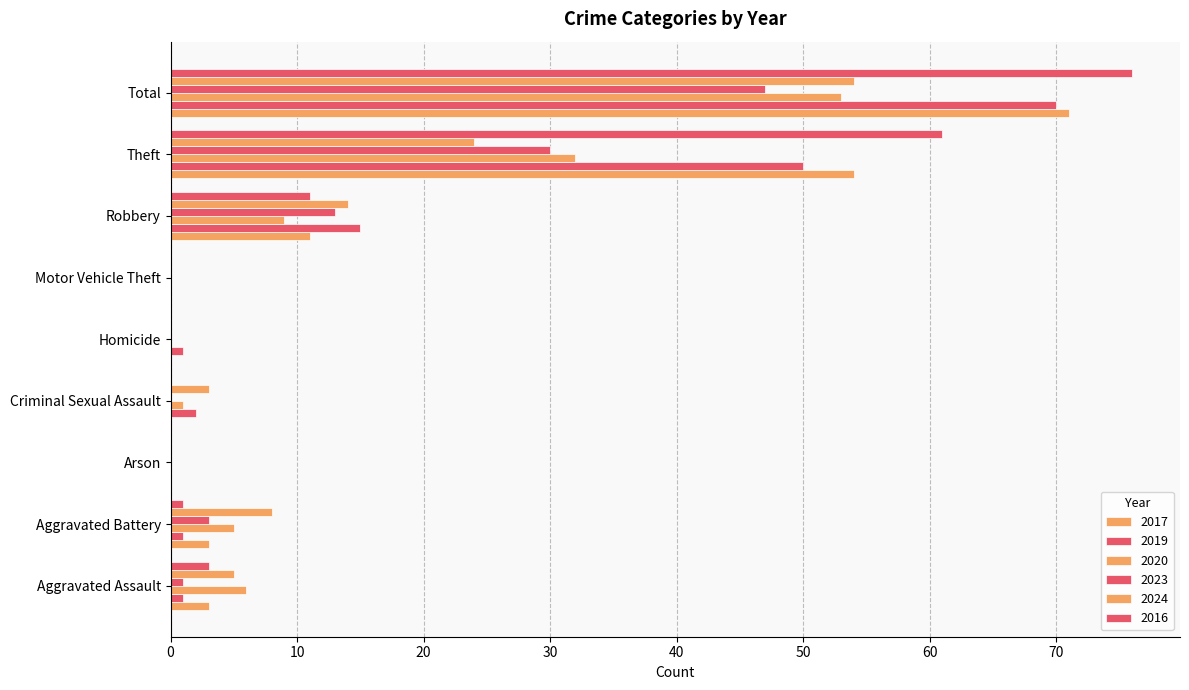

Reading left to right, extract all data points from this chart.

2017: 3	3	0	0	0	0	11	54	71
2019: 1	1	0	2	1	0	15	50	70
2020: 6	5	0	1	0	0	9	32	53
2023: 1	3	0	0	0	0	13	30	47
2024: 5	8	0	3	0	0	14	24	54
2016: 3	1	0	0	0	0	11	61	76